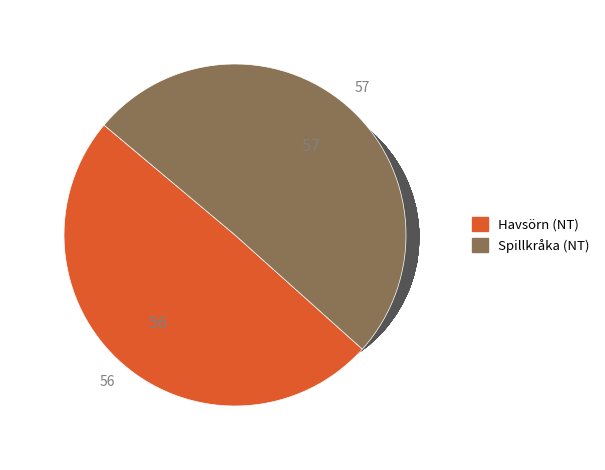

Does any single category account for the majority?

Yes